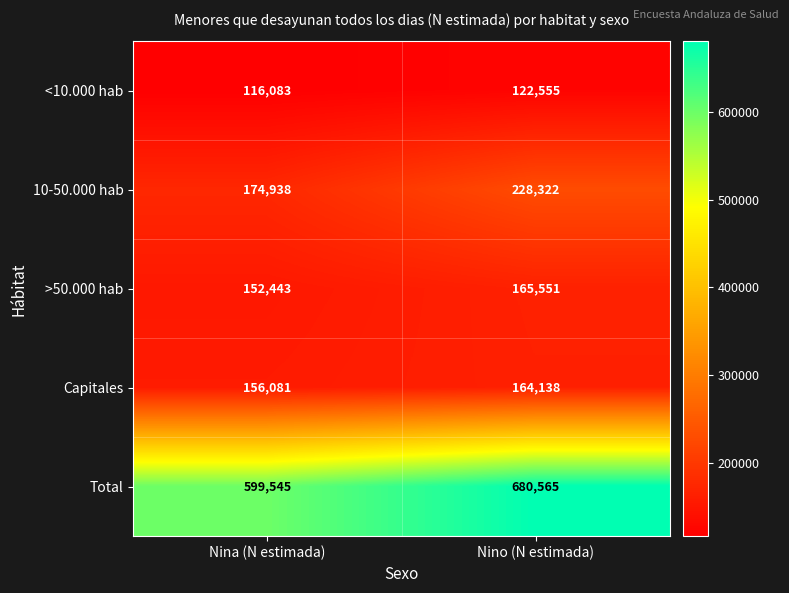

Reading left to right, transcribe all the data shown in this chart.

<10.000 hab: Nina (N estimada)=116083	Nino (N estimada)=122555
10-50.000 hab: Nina (N estimada)=174938	Nino (N estimada)=228322
>50.000 hab: Nina (N estimada)=152443	Nino (N estimada)=165551
Capitales: Nina (N estimada)=156081	Nino (N estimada)=164138
Total: Nina (N estimada)=599545	Nino (N estimada)=680565